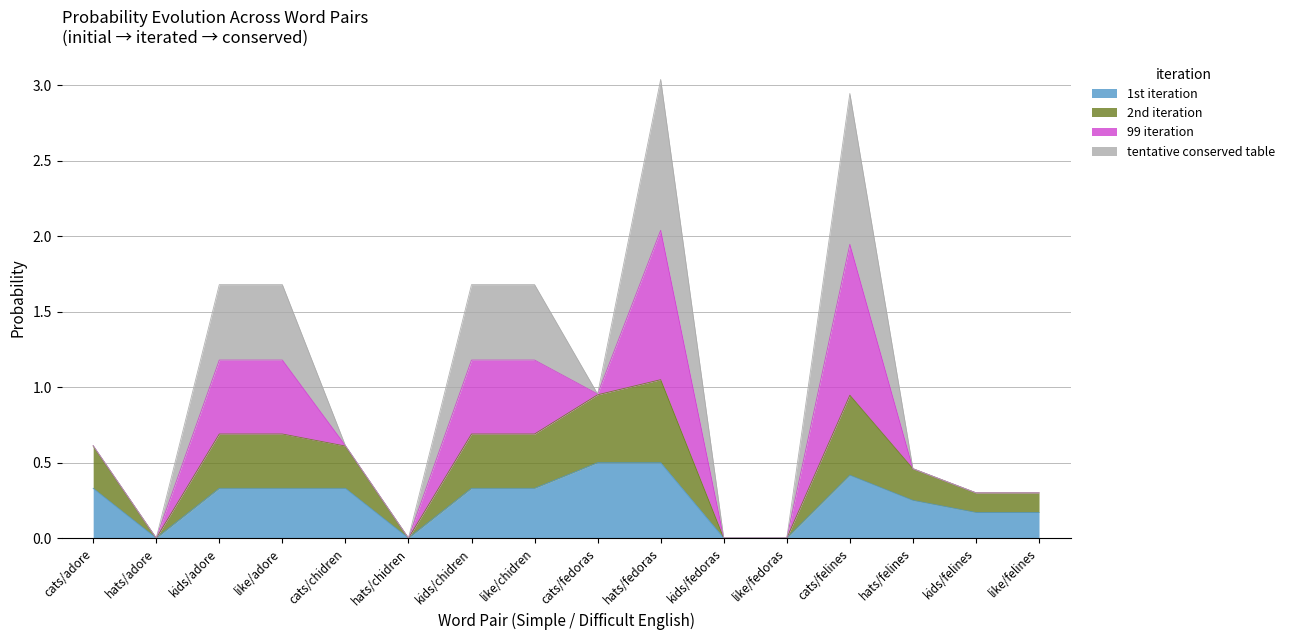

Is the value of 2nd iteration at kids/felines greater than the value of 1st iteration at like/adore?

No